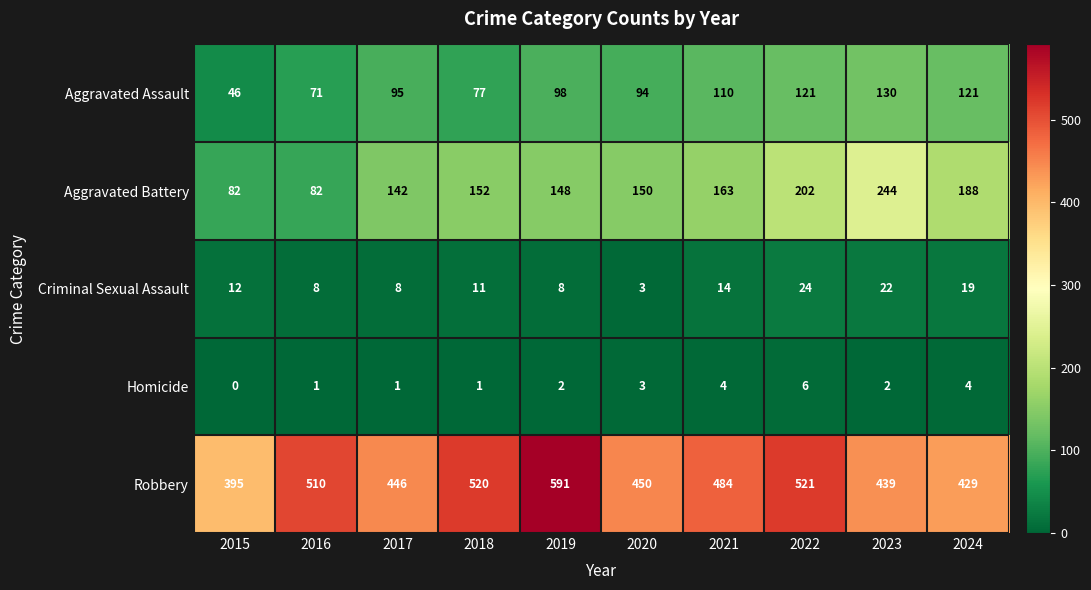

True or false: Homicide has a value of 4 at 2021.

True